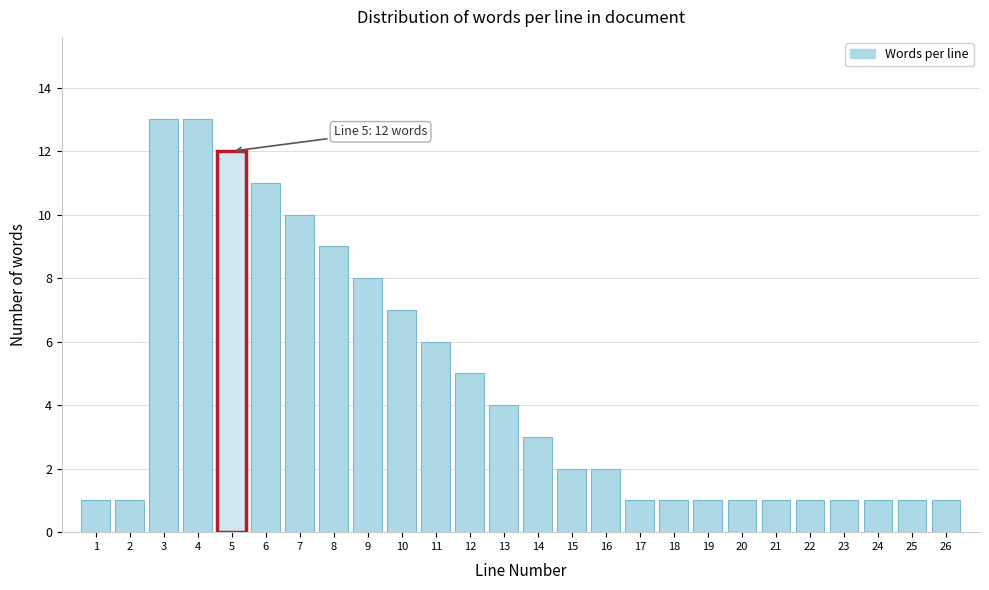

Reading left to right, transcribe all the data shown in this chart.

1	1	13	13	12	11	10	9	8	7	6	5	4	3	2	2	1	1	1	1	1	1	1	1	1	1